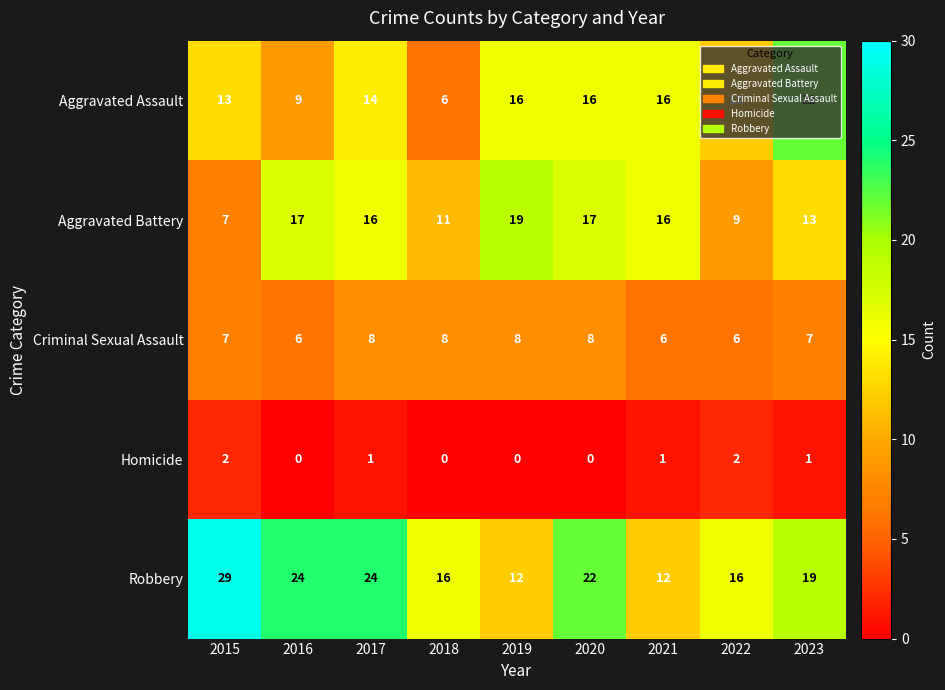

What is the spread (max minus min) of values at 2019?

19